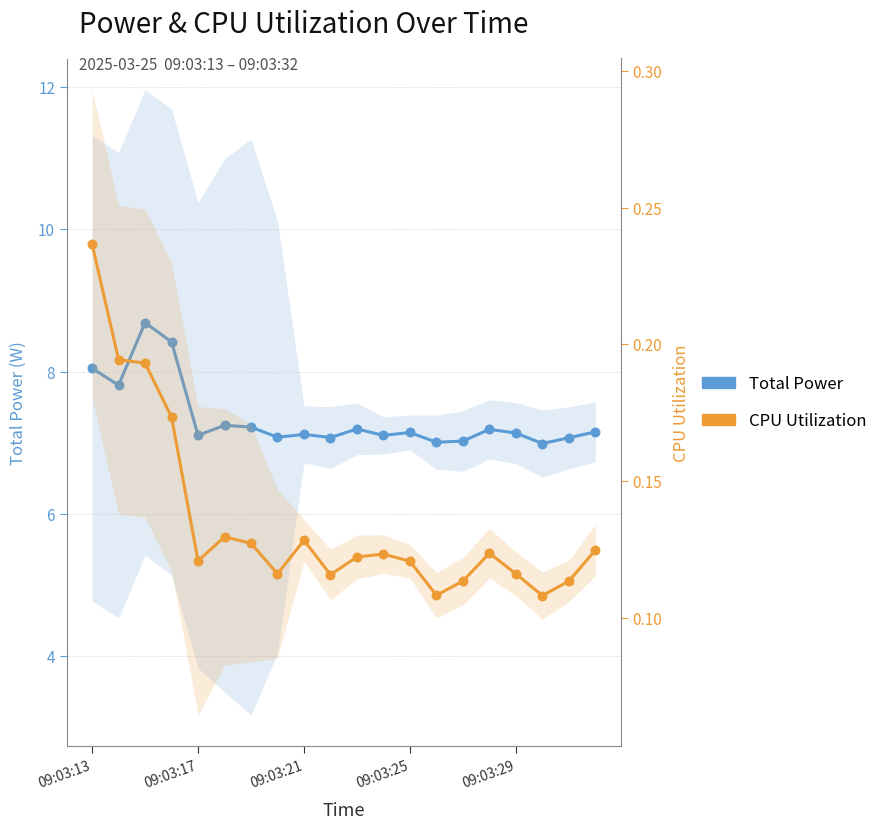

What are all the series names shown in the legend?

Total Power, CPU Utilization